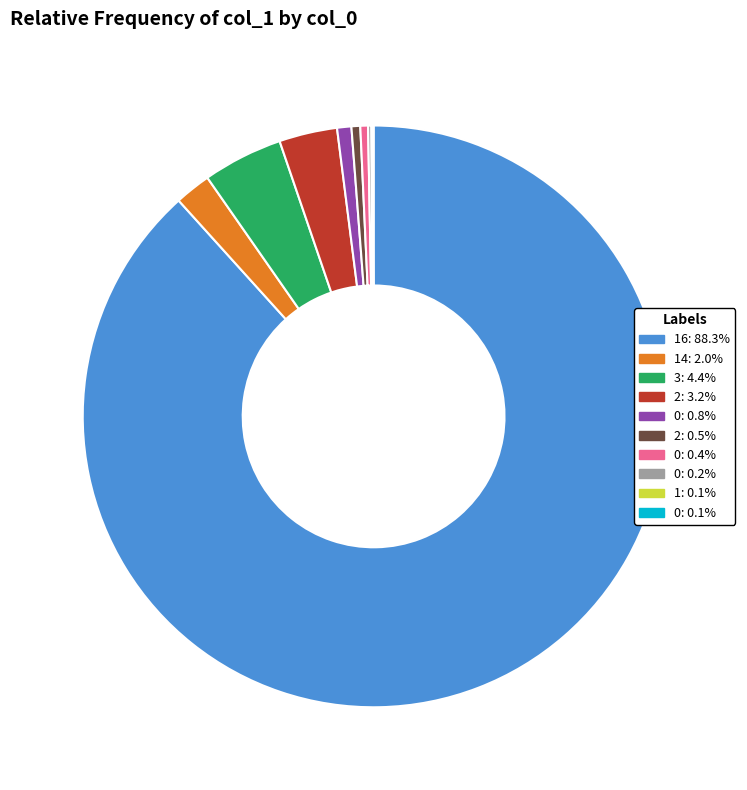

Is there a majority slice in this chart?

Yes